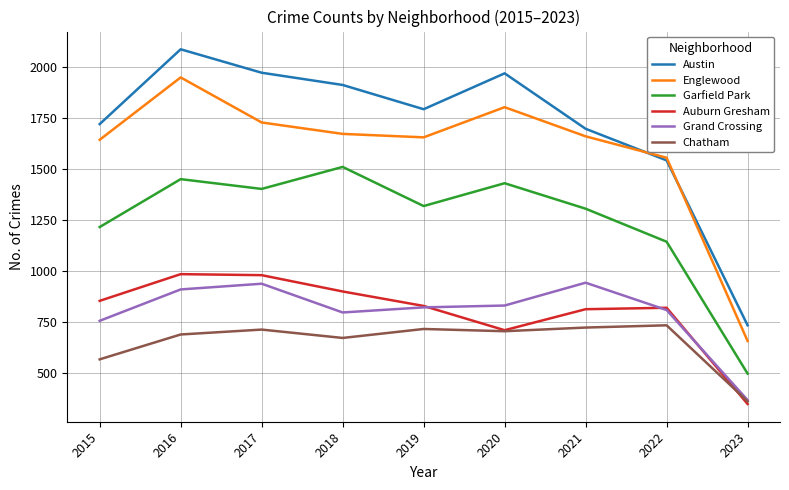

What is the sum of the Grand Crossing values at 2019 and 2022?

1627